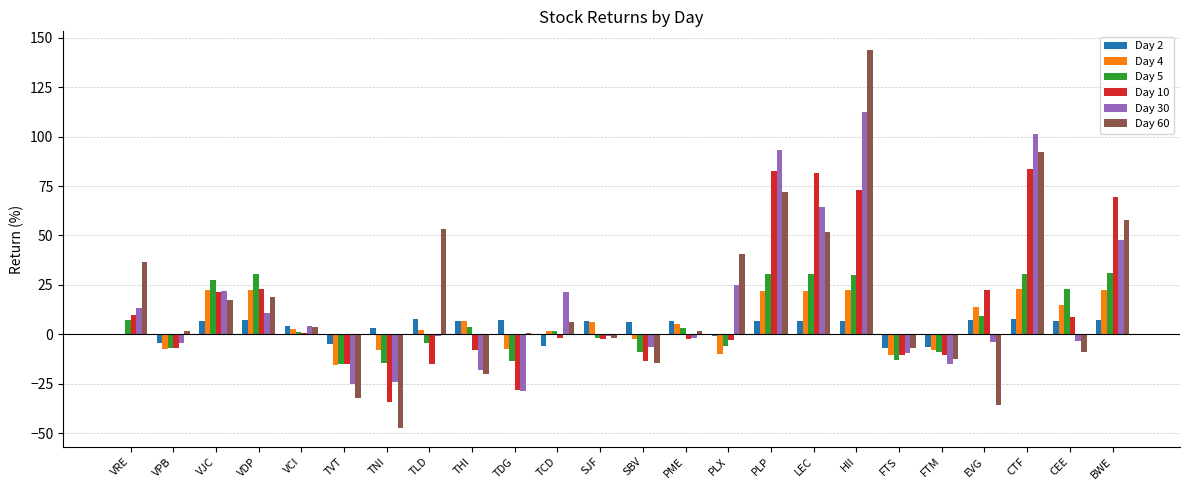

What is the sum of all Day 4 values?

141.5